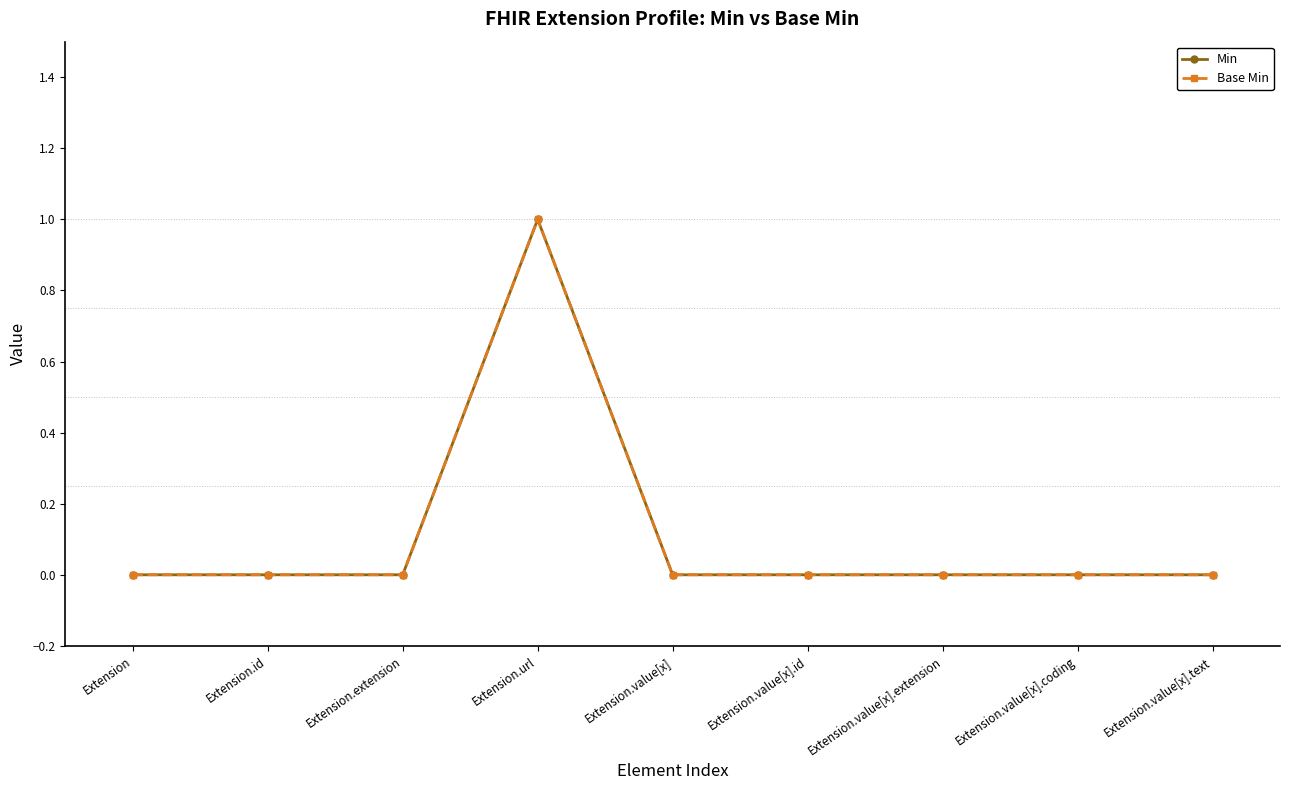

Between Extension.url and Extension.value[x].text, which series saw the biggest shift?

Min